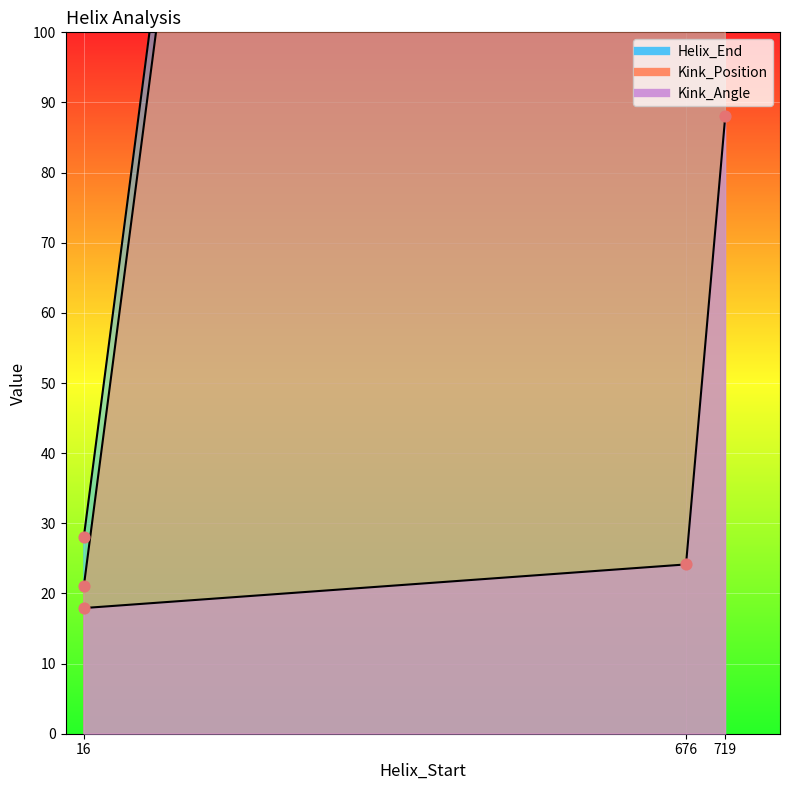

What are all the series names shown in the legend?

Helix_End, Kink_Position, Kink_Angle